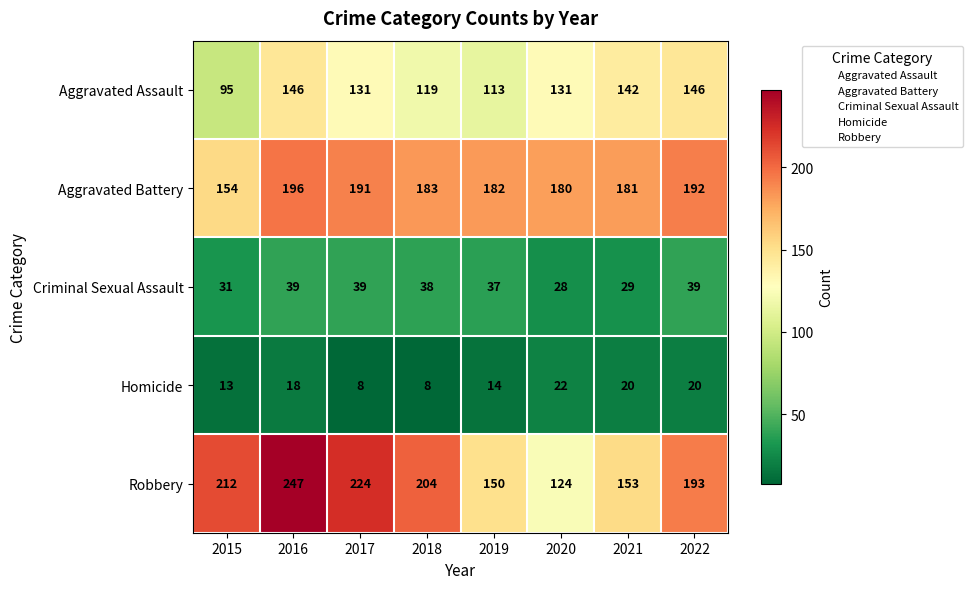

Between 2016 and 2017, which series saw the biggest shift?

Robbery